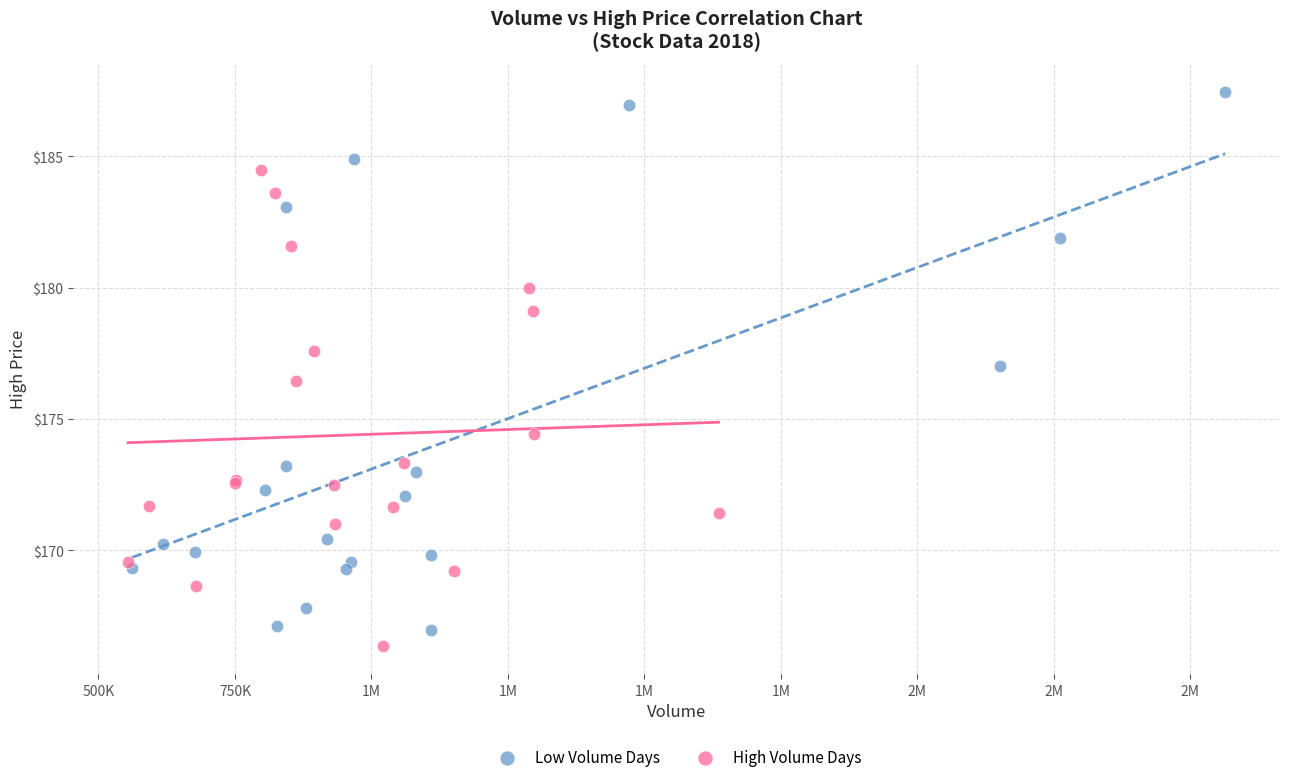

Which series has the largest Y range (max minus min)?

Low Volume Days